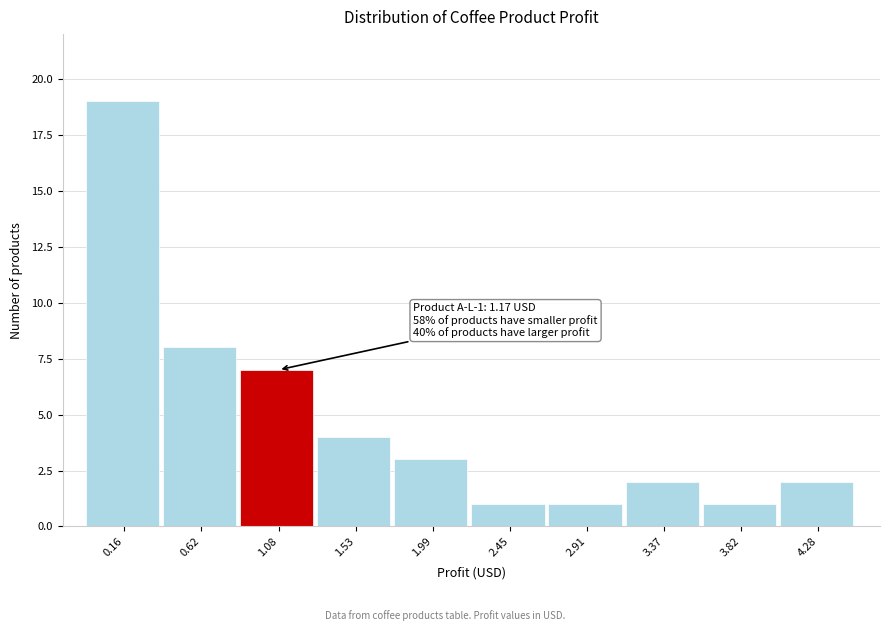

Reading left to right, extract all data points from this chart.

0.16=19	0.62=8	1.08=7	1.53=4	1.99=3	2.45=1	2.91=1	3.37=2	3.82=1	4.28=2